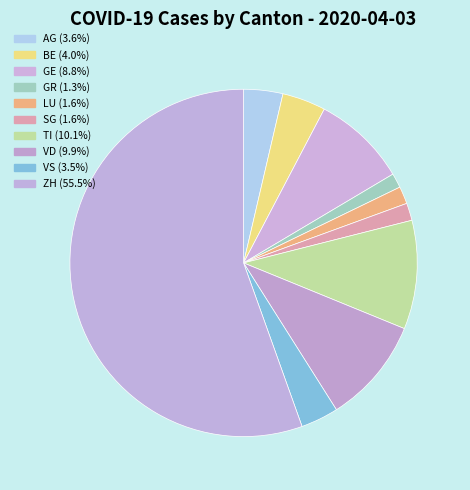

Is it true that GR is 7% of the pie?

False